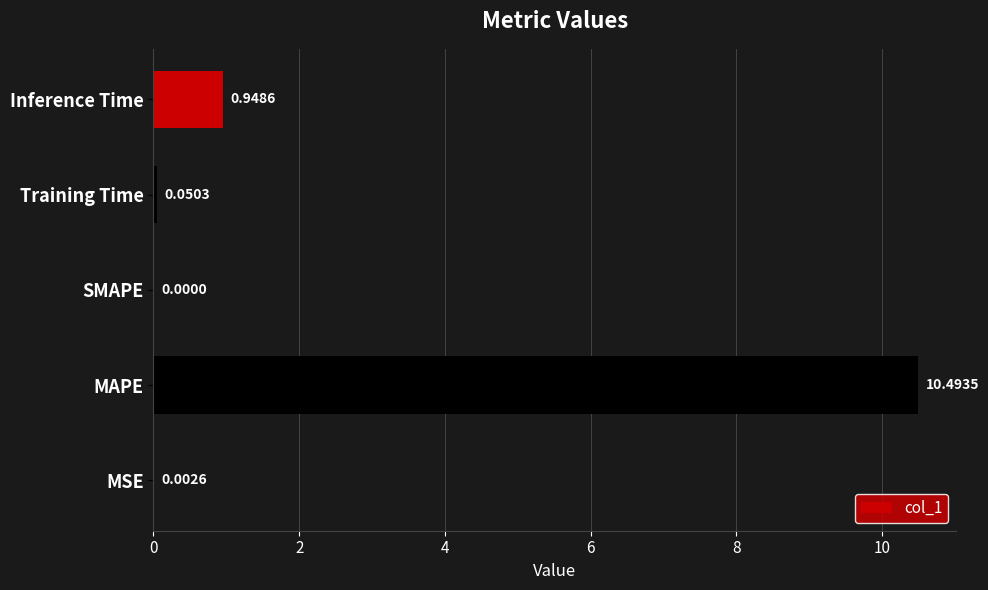

How many values exceed 0?

4